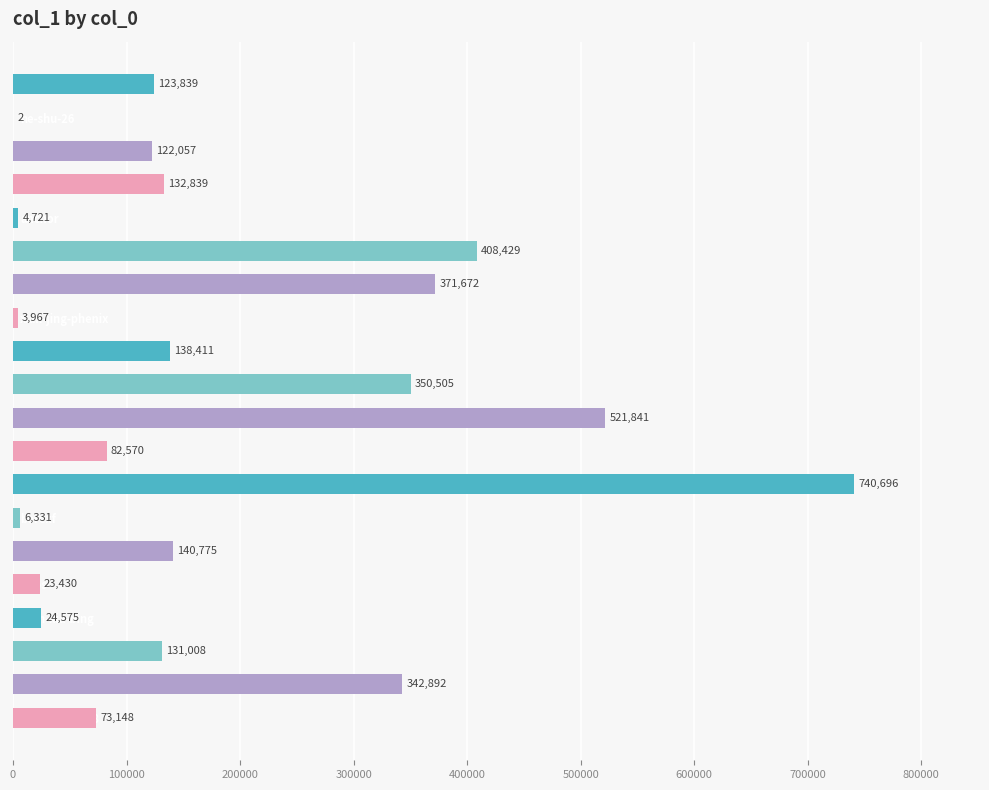

Are the bars horizontal?

Yes